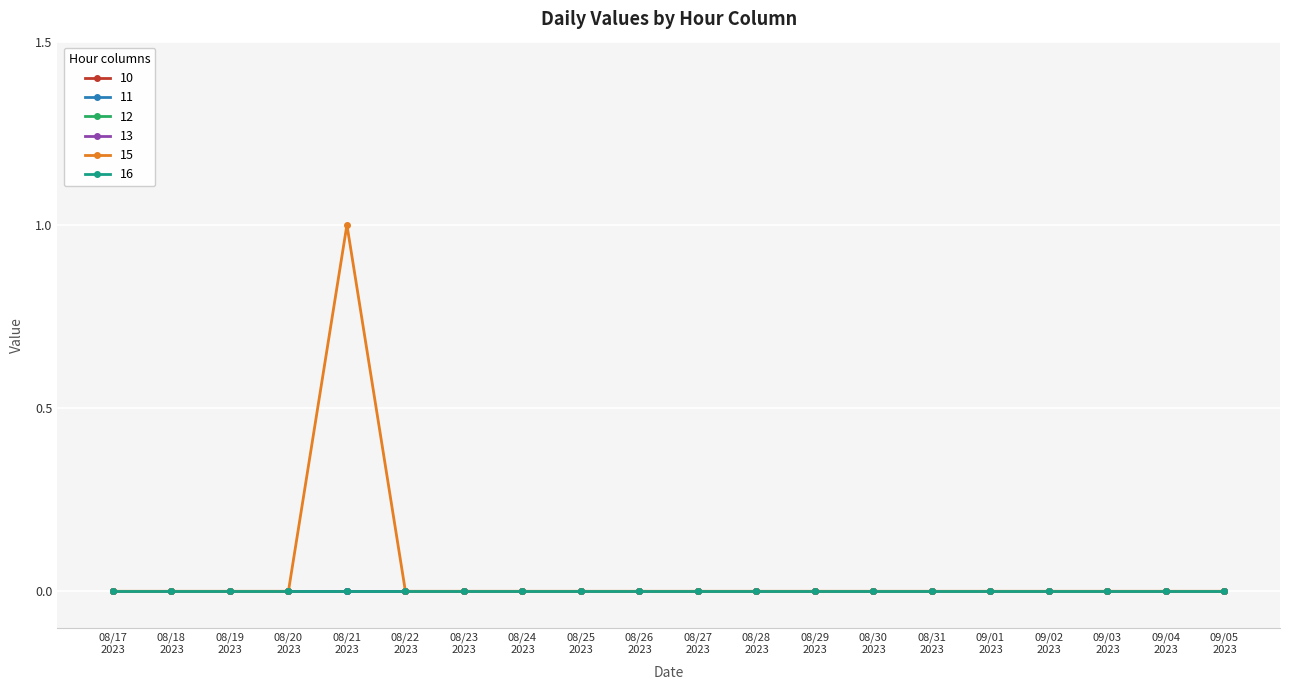

True or false: 13 has more than 0 points higher than both neighbors.

False